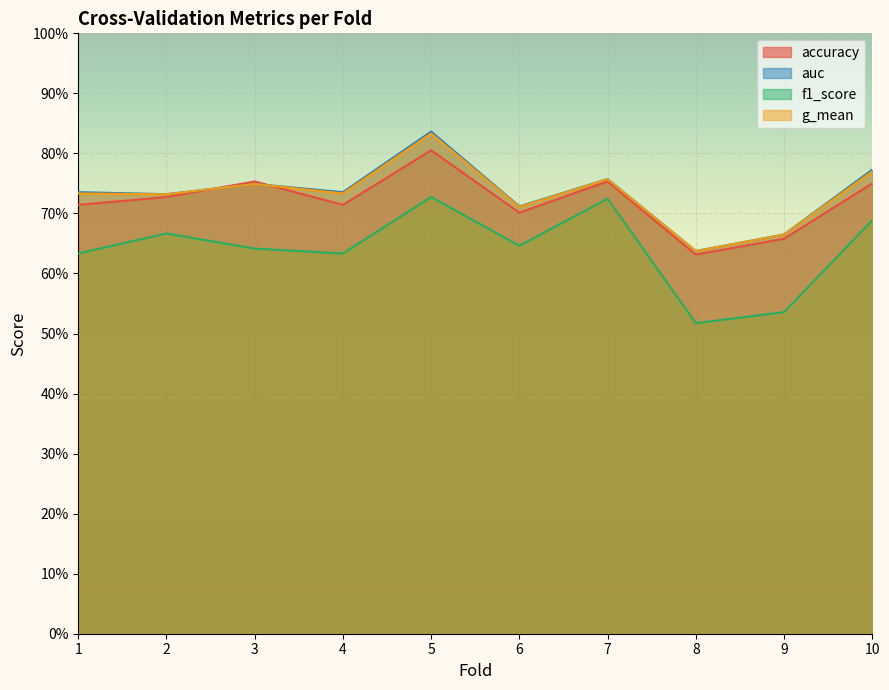

In f1_score, how many points are lower than both neighbors (excluding endpoints)?

3